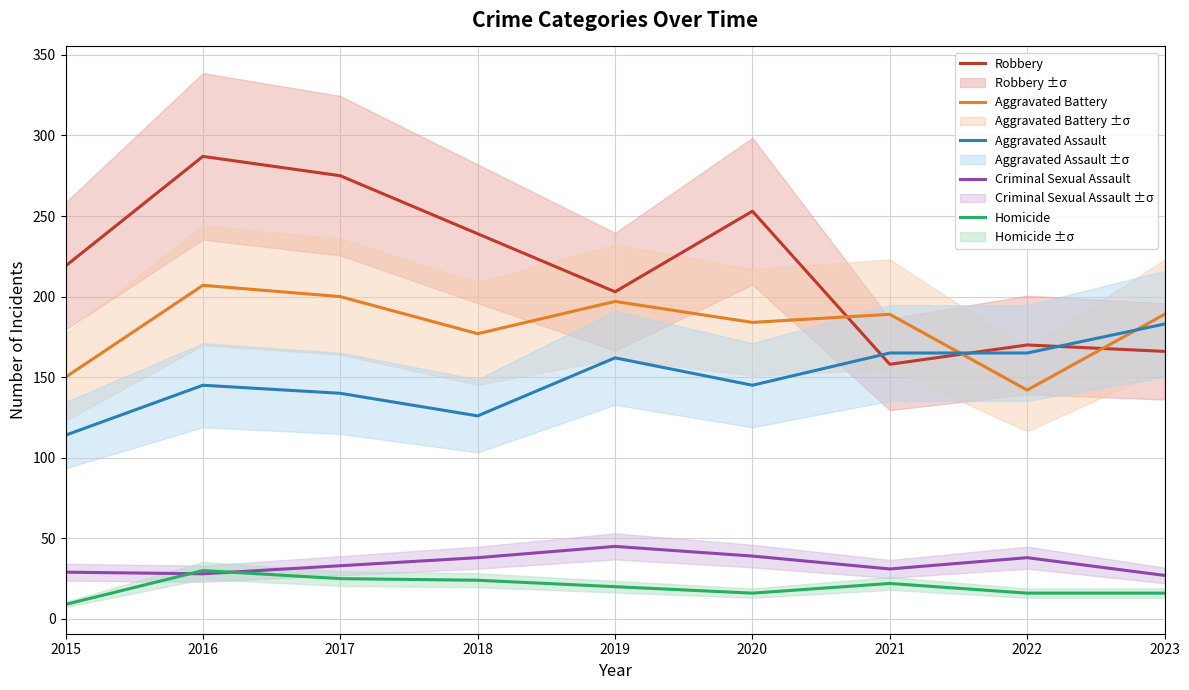

Where is the first local minimum for Homicide?

2020